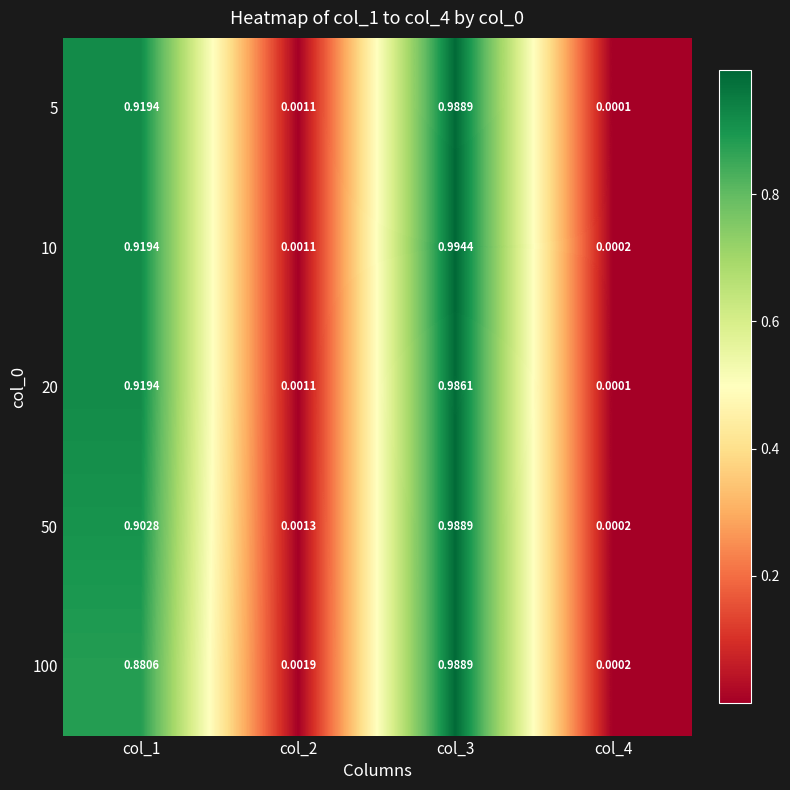

Reading right to left, what are all the values shown in this chart?

5: col_4=0.0	col_3=1.0	col_2=0.0	col_1=0.9
10: col_4=0.0	col_3=1.0	col_2=0.0	col_1=0.9
20: col_4=0.0	col_3=1.0	col_2=0.0	col_1=0.9
50: col_4=0.0	col_3=1.0	col_2=0.0	col_1=0.9
100: col_4=0.0	col_3=1.0	col_2=0.0	col_1=0.9